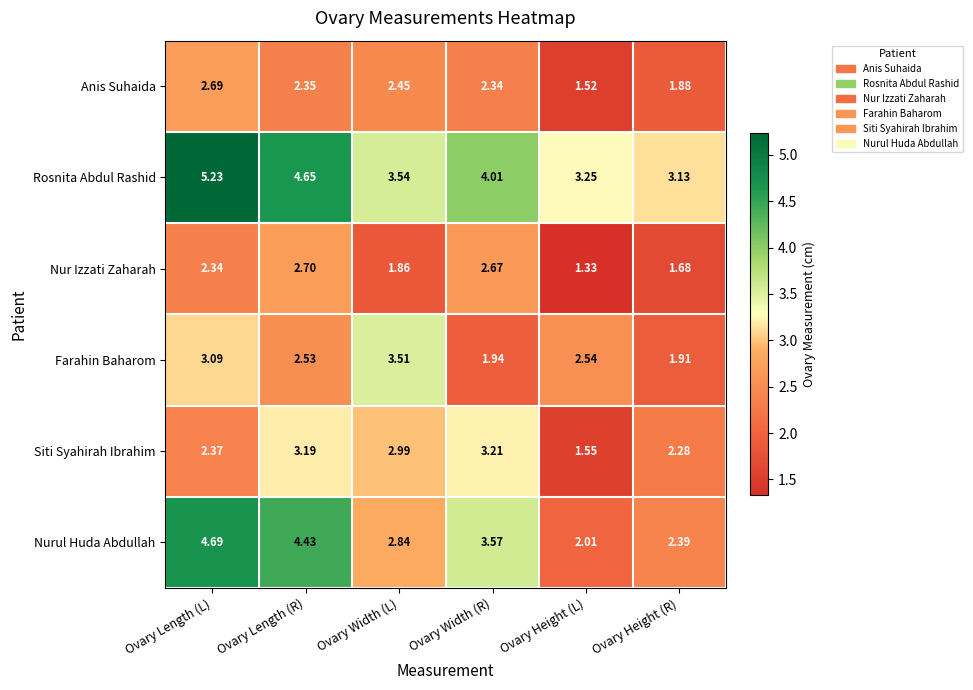

List the labels in order of Rosnita Abdul Rashid value, largest first.

Ovary Length (L), Ovary Length (R), Ovary Width (R), Ovary Width (L), Ovary Height (L), Ovary Height (R)